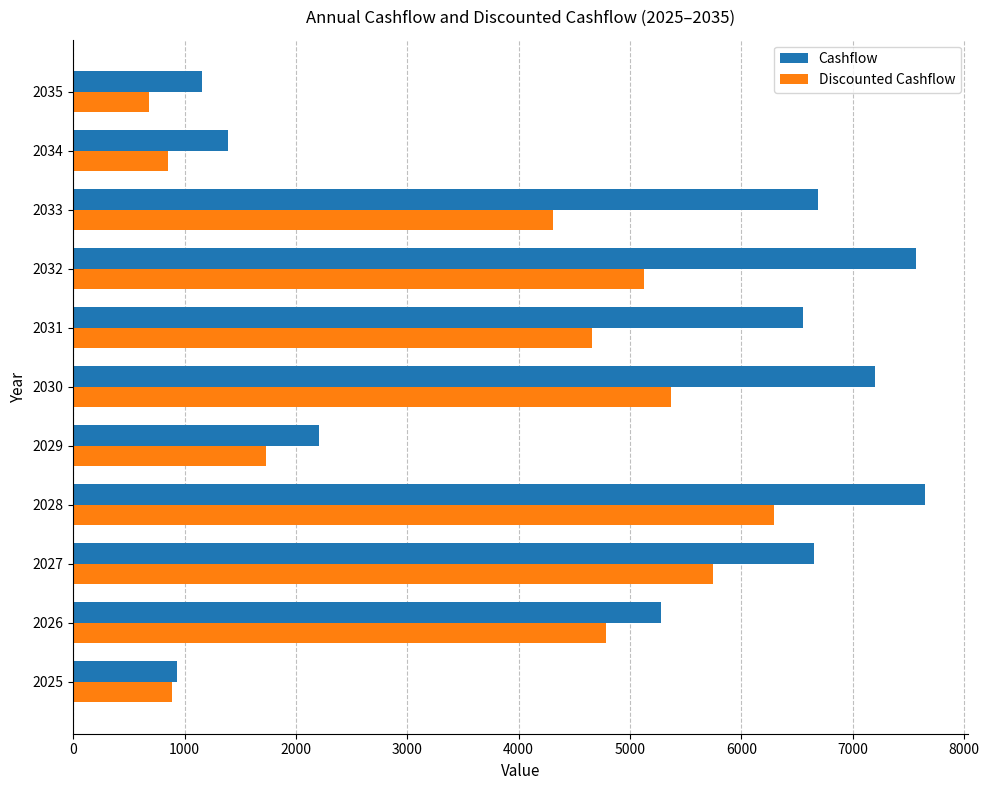

What is the average value of the Cashflow series?

4843.5